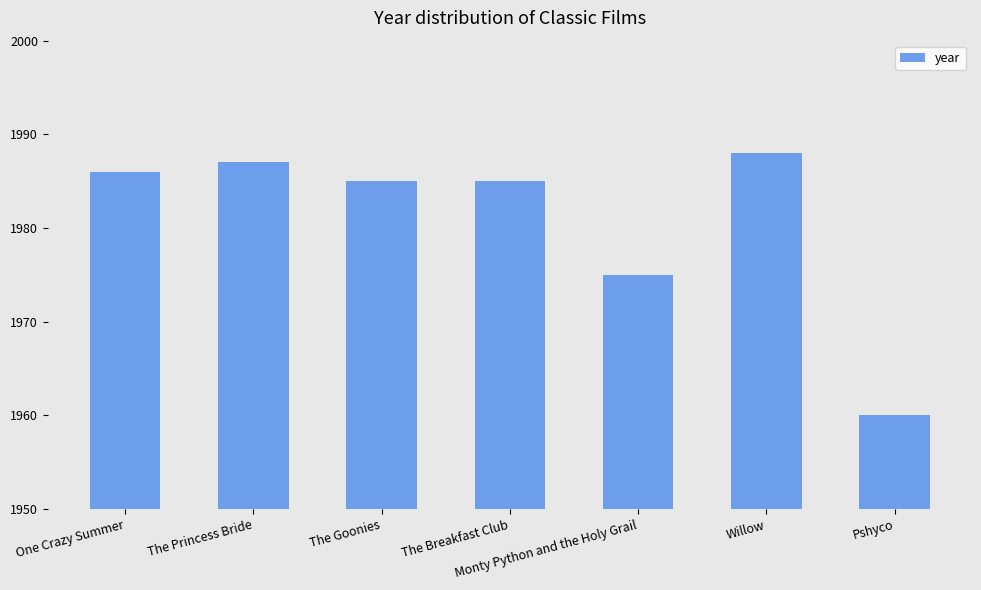

Where is the data nearest to the value 1974?

Monty Python and the Holy Grail